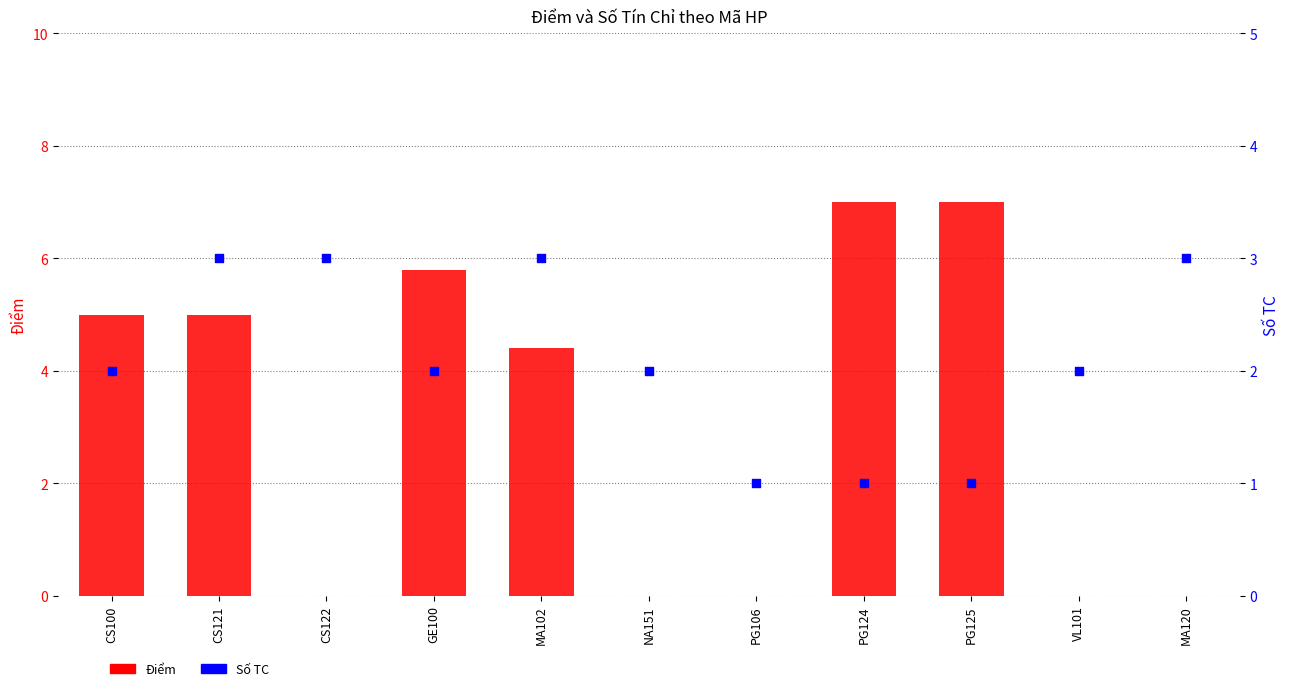

Which series has the largest total across all categories?

Điểm